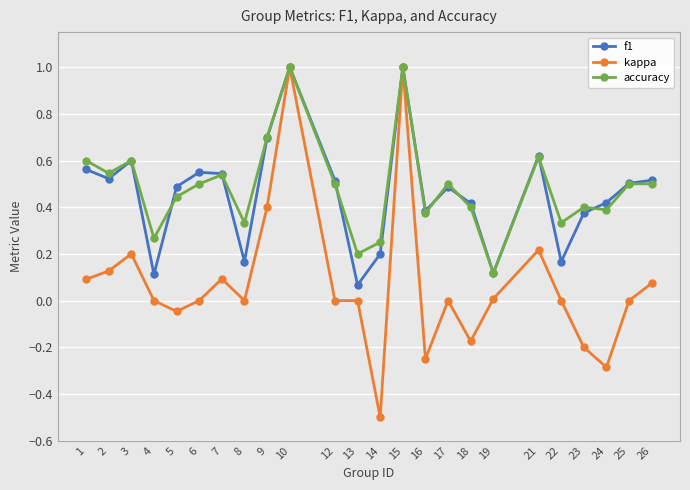

At which category does the chart reach its minimum across all series?

14